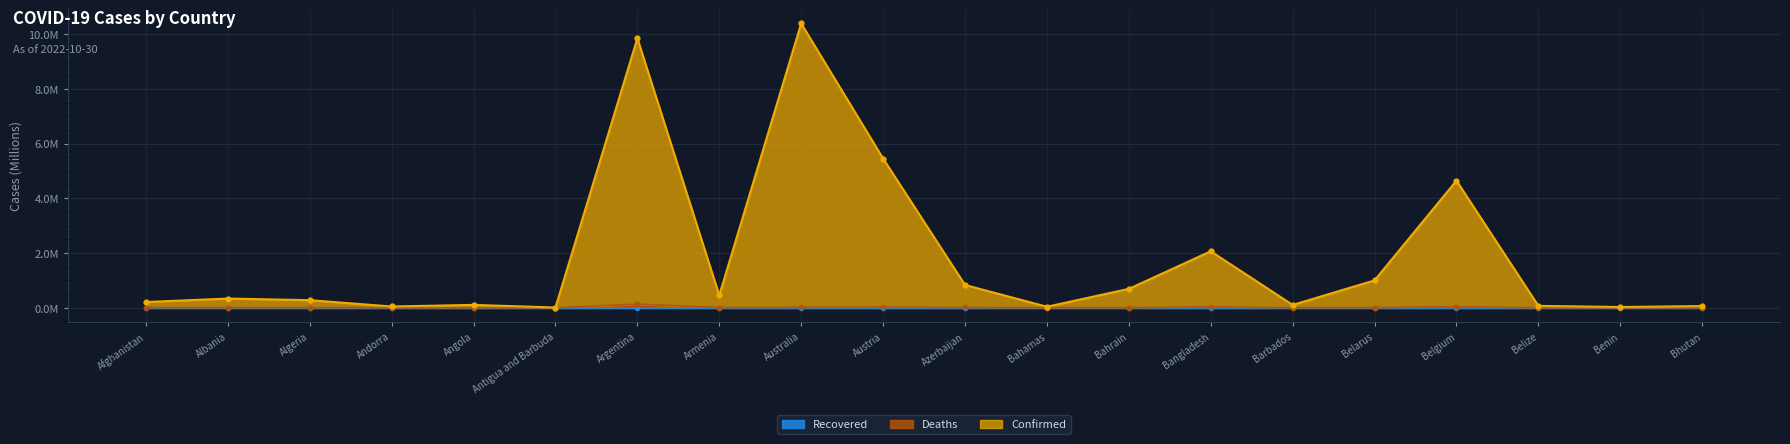

What is the difference between the maximum and minimum values in the Confirmed series?

10.4